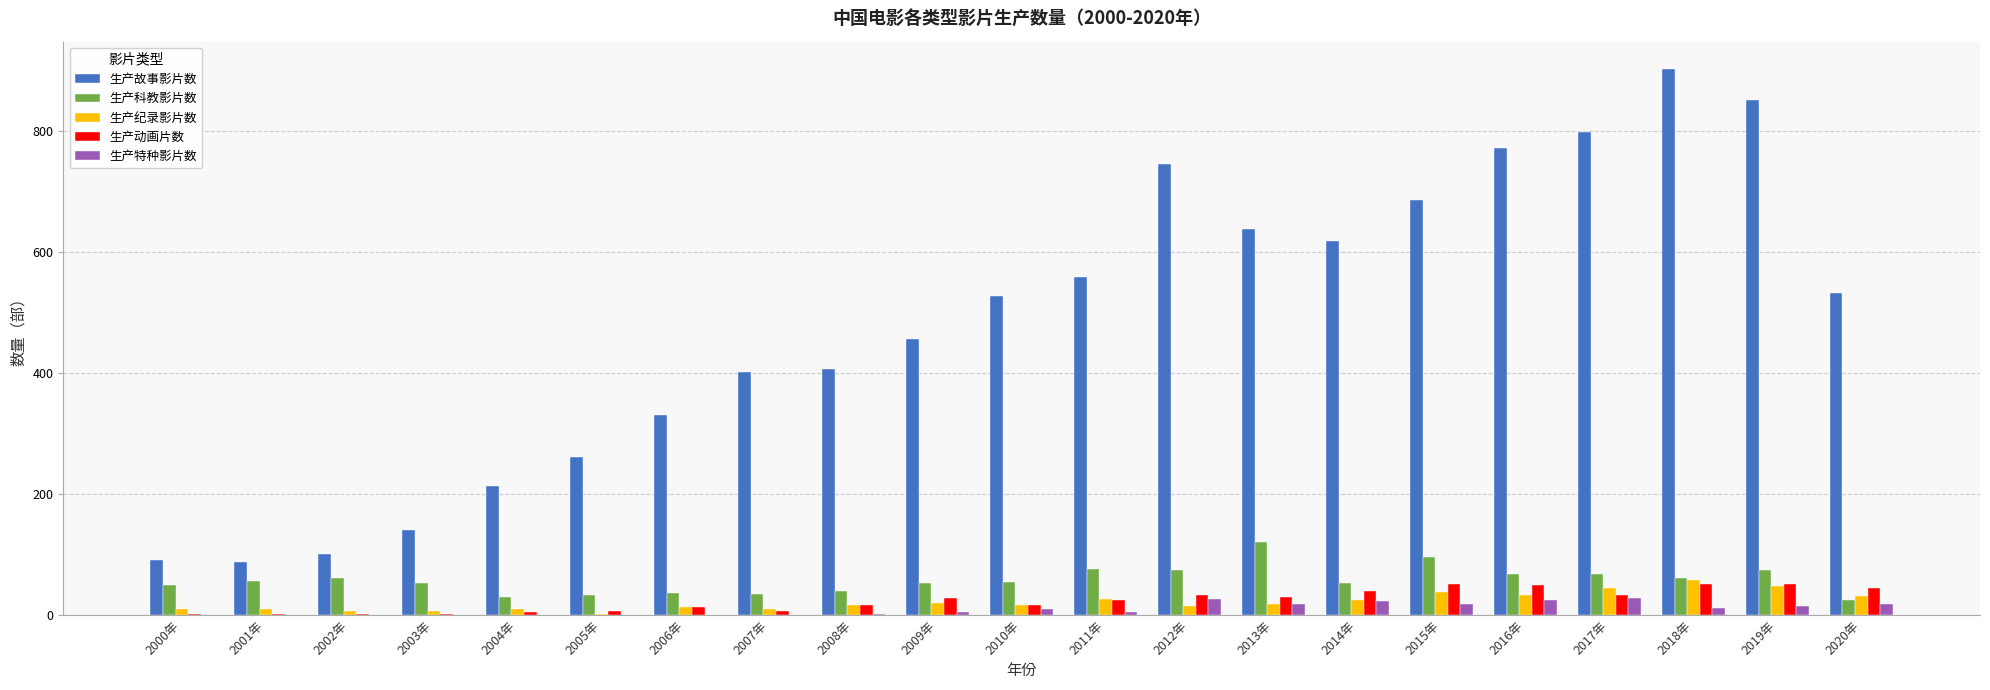

True or false: 生产动画片数 has a value of 32 at 2017年.

True